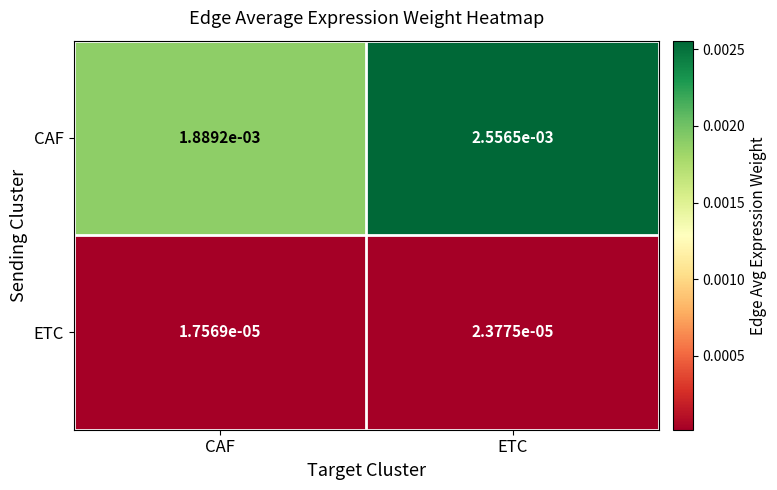

Where is CAF nearest to the value 0?

CAF